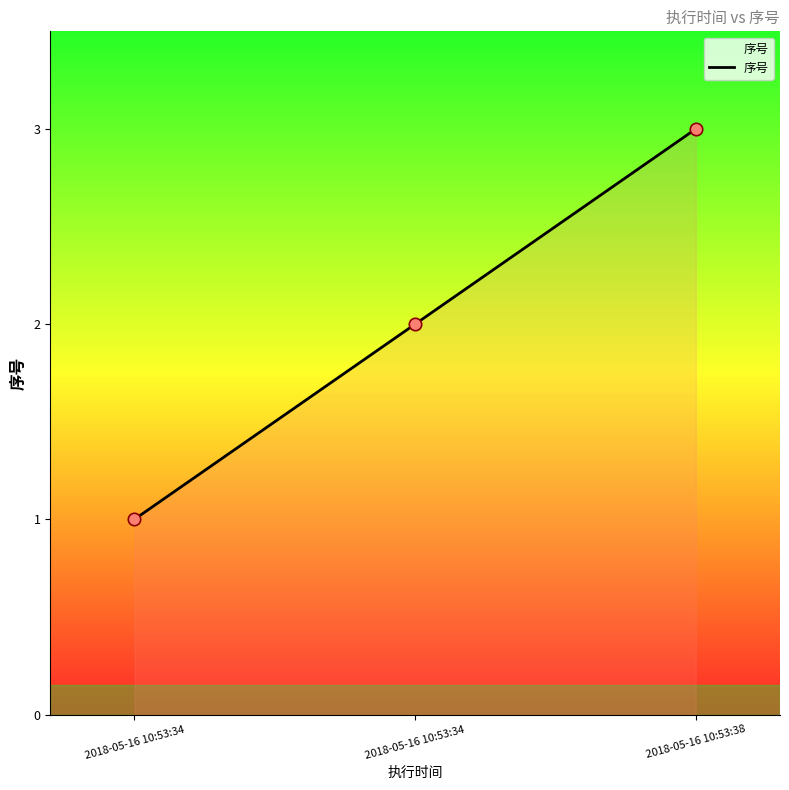

What is the change in value from 2018-05-16 10:53:34 to 2018-05-16 10:53:38?

+1